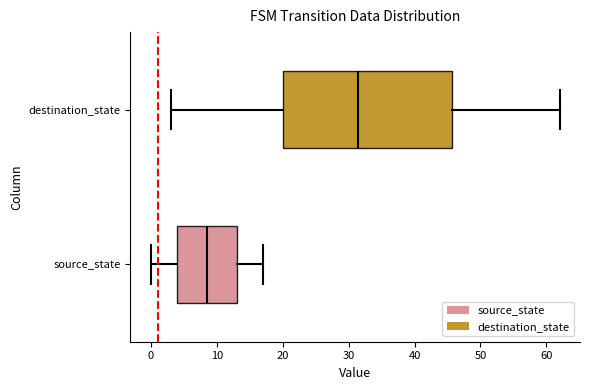

Where is the left edge of the box for source_state on the x-axis? The values are not printed on the chart, so give them approximately, as read against the axis.

4